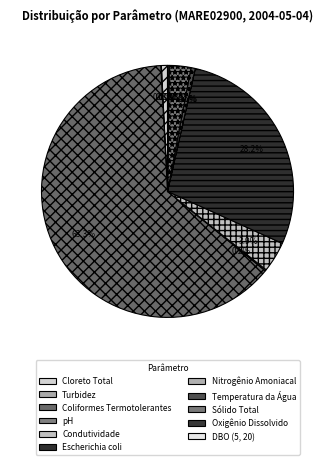

To the nearest percent, what portion does Temperatura da Água represent?

1%